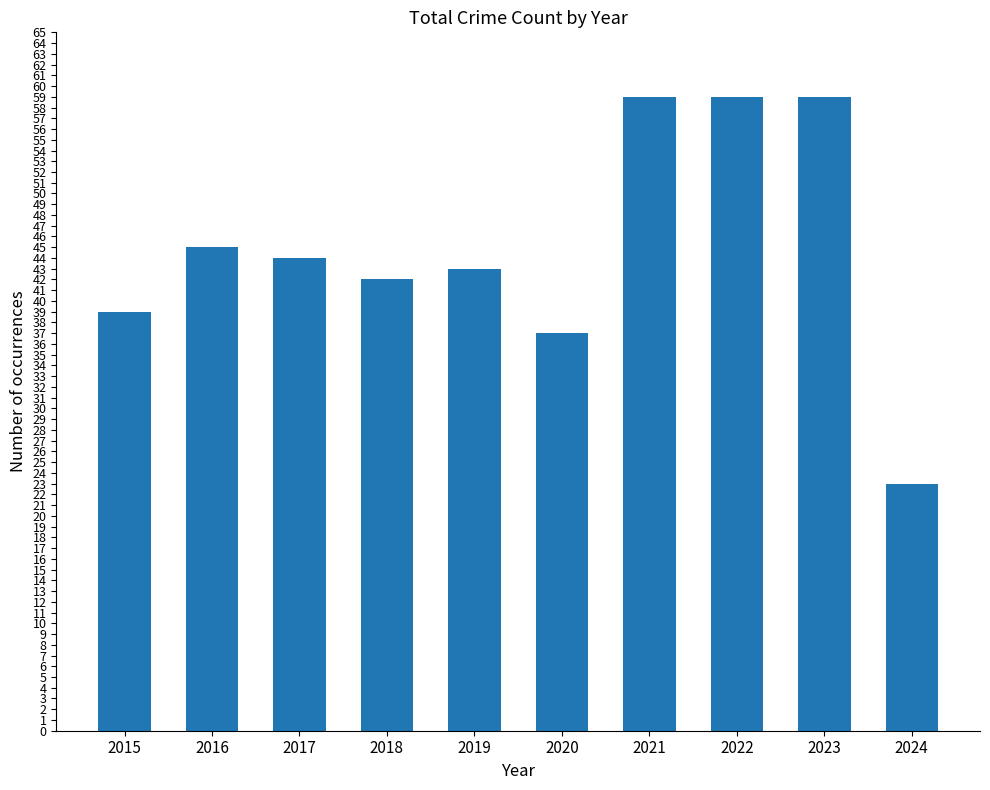

Reading left to right, list all the values displayed in this chart.

2015=39	2016=45	2017=44	2018=42	2019=43	2020=37	2021=59	2022=59	2023=59	2024=23